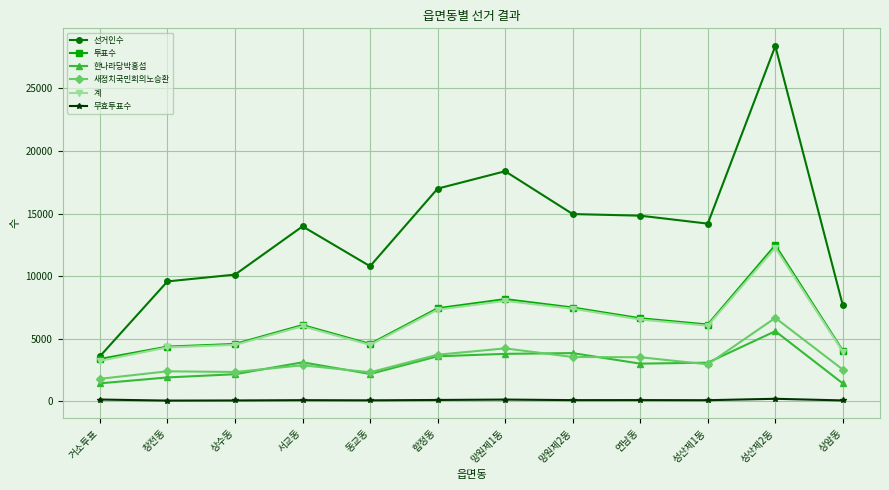

What is the total value across all series at 창전동?

22633